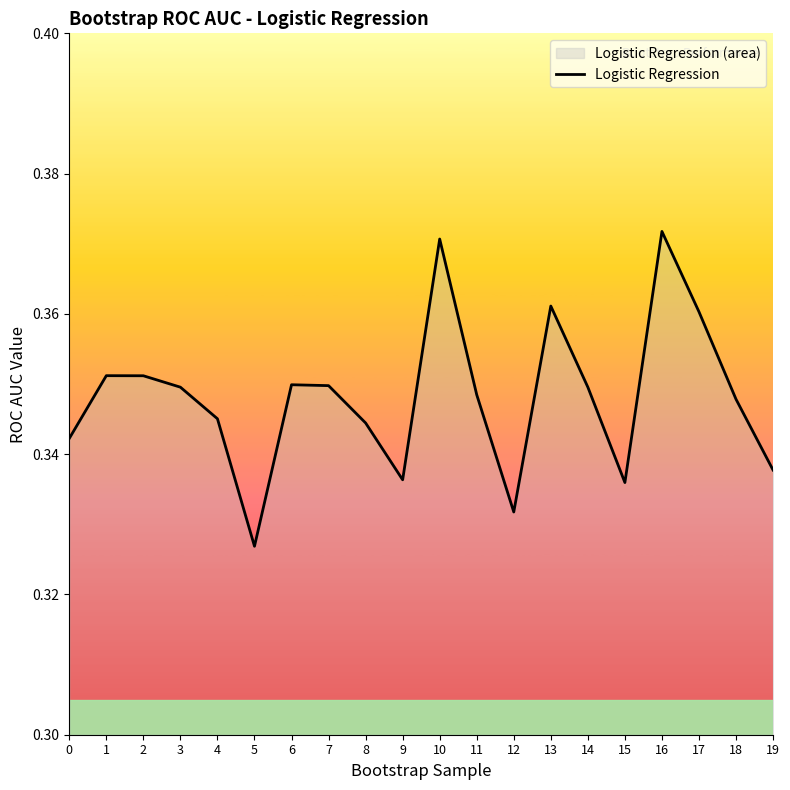

What is the value of the 13th point from the left?

0.3